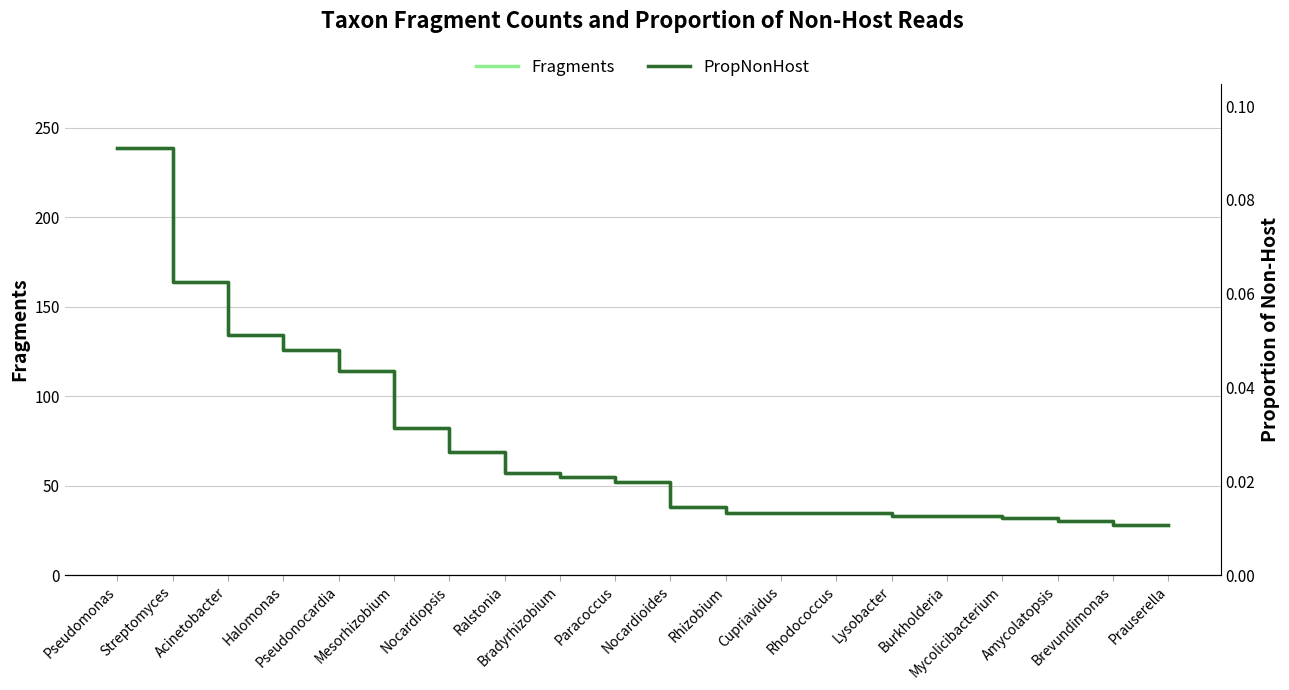

What is the highest value of the PropNonHost series?

0.1